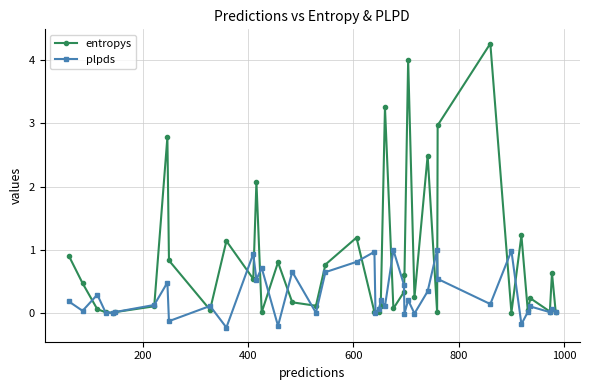

Which series has the widest spread of values?

entropys